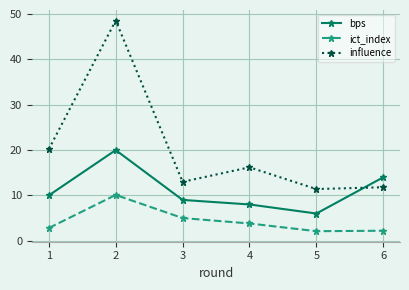

What is the sum of all ict_index values?

26.0